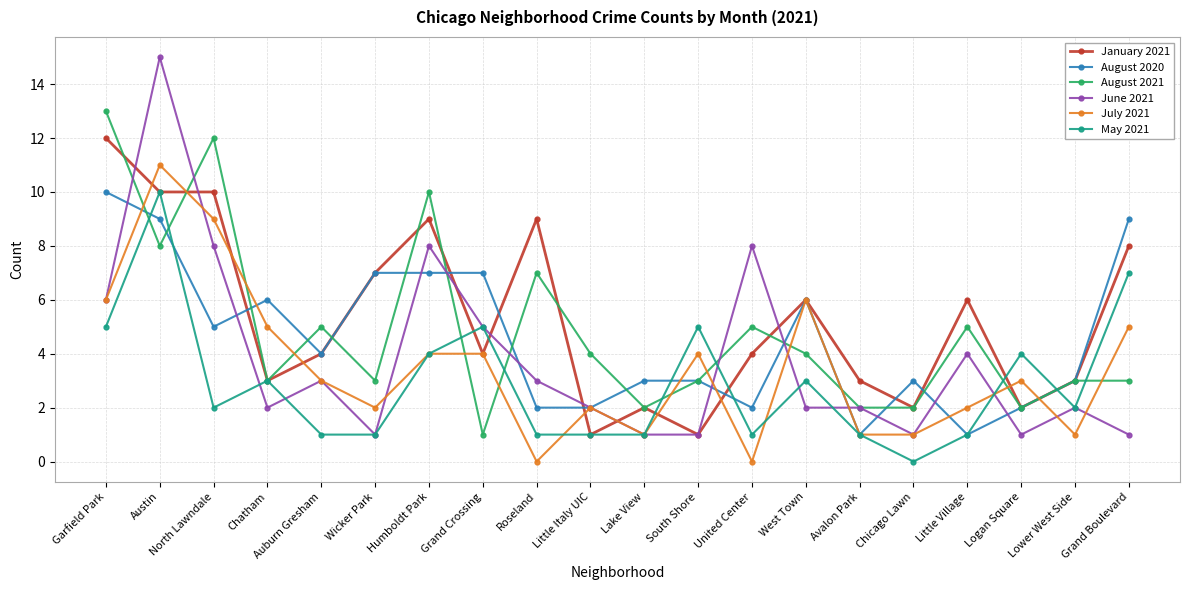

What position from the left is Little Village?

17